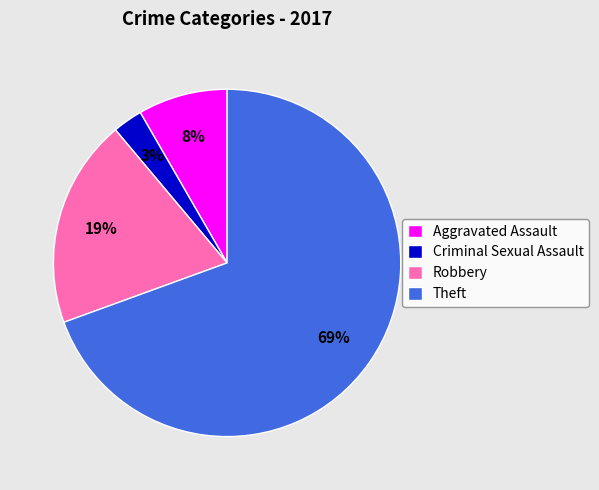

Is it true that Robbery is 19% of the pie?

True